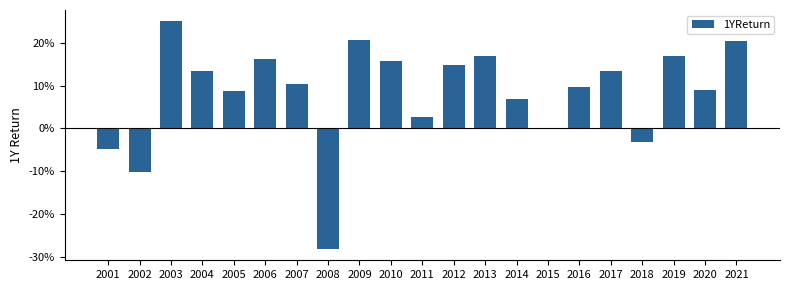

Reading left to right, what are all the values shown in this chart?

-0.0	-0.1	0.2	0.1	0.1	0.2	0.1	-0.3	0.2	0.2	0.0	0.1	0.2	0.1	-0.0	0.1	0.1	-0.0	0.2	0.1	0.2